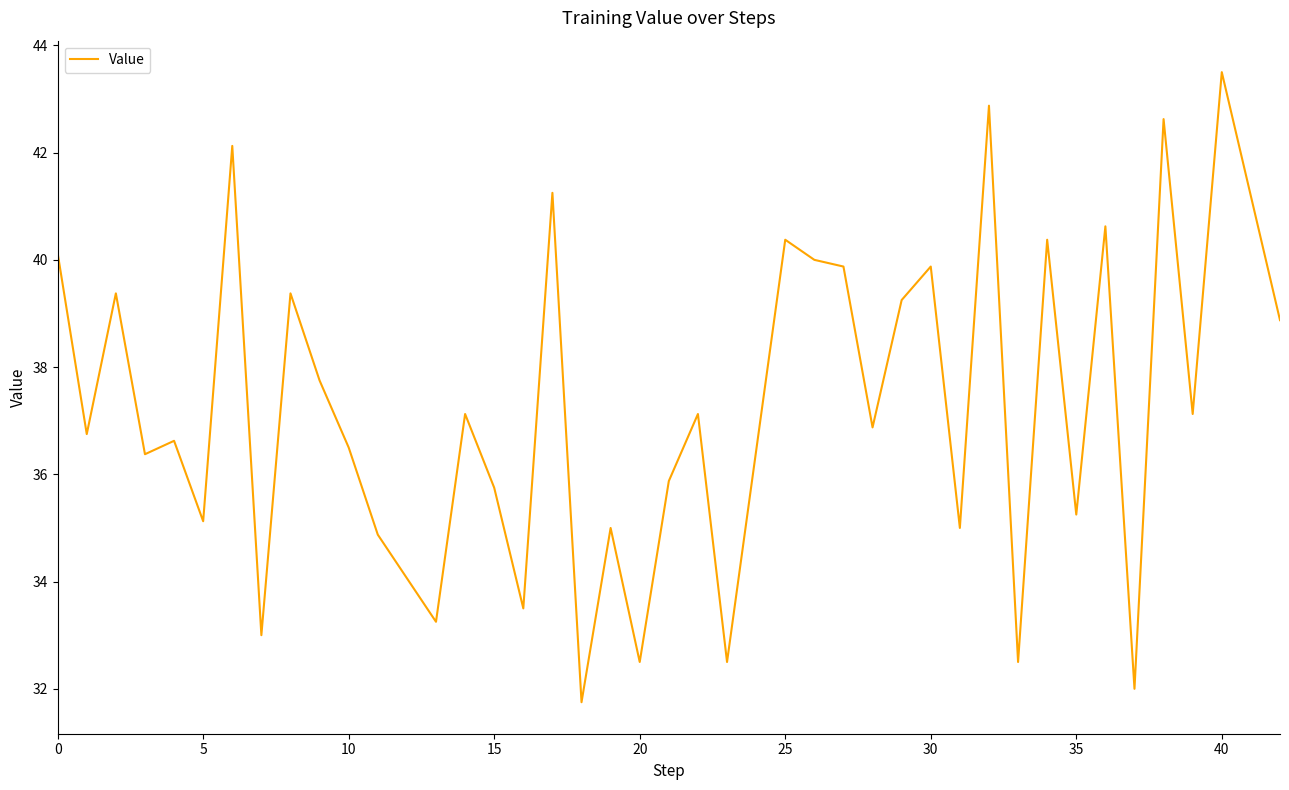

How many series are shown in this chart?

1